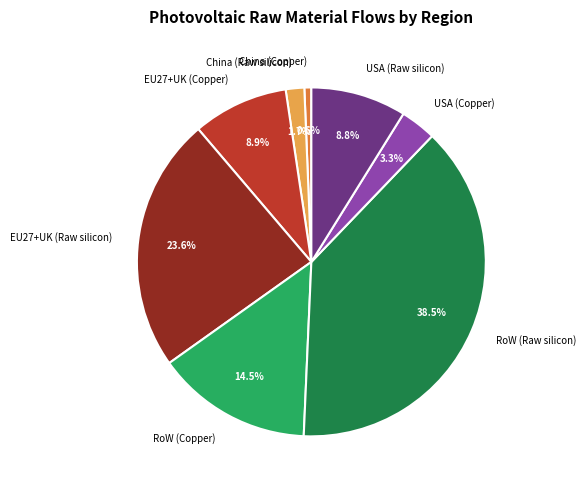

What is the smallest slice in the pie chart?

China (Copper)